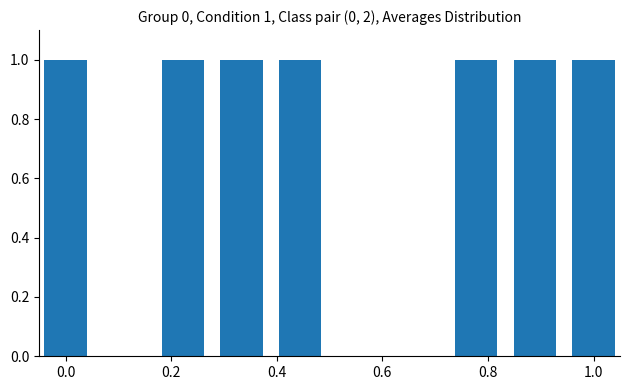

Reading left to right, extract all data points from this chart.

1	0	1	1	1	0	0	1	1	1